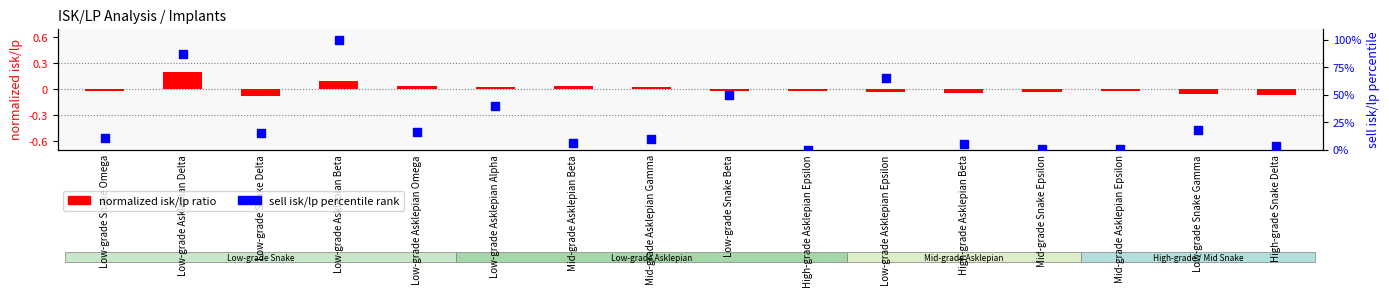

Which series contains the lowest Y value?

log10 ratio (isk/lp norm)